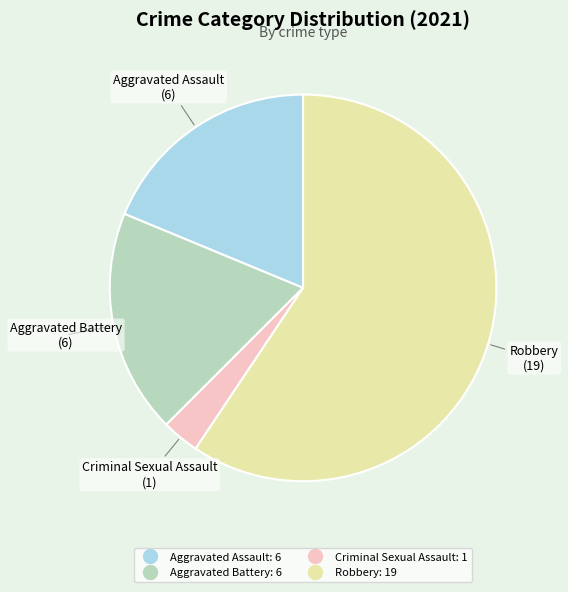

Which slice represents more than half of the pie?

Robbery